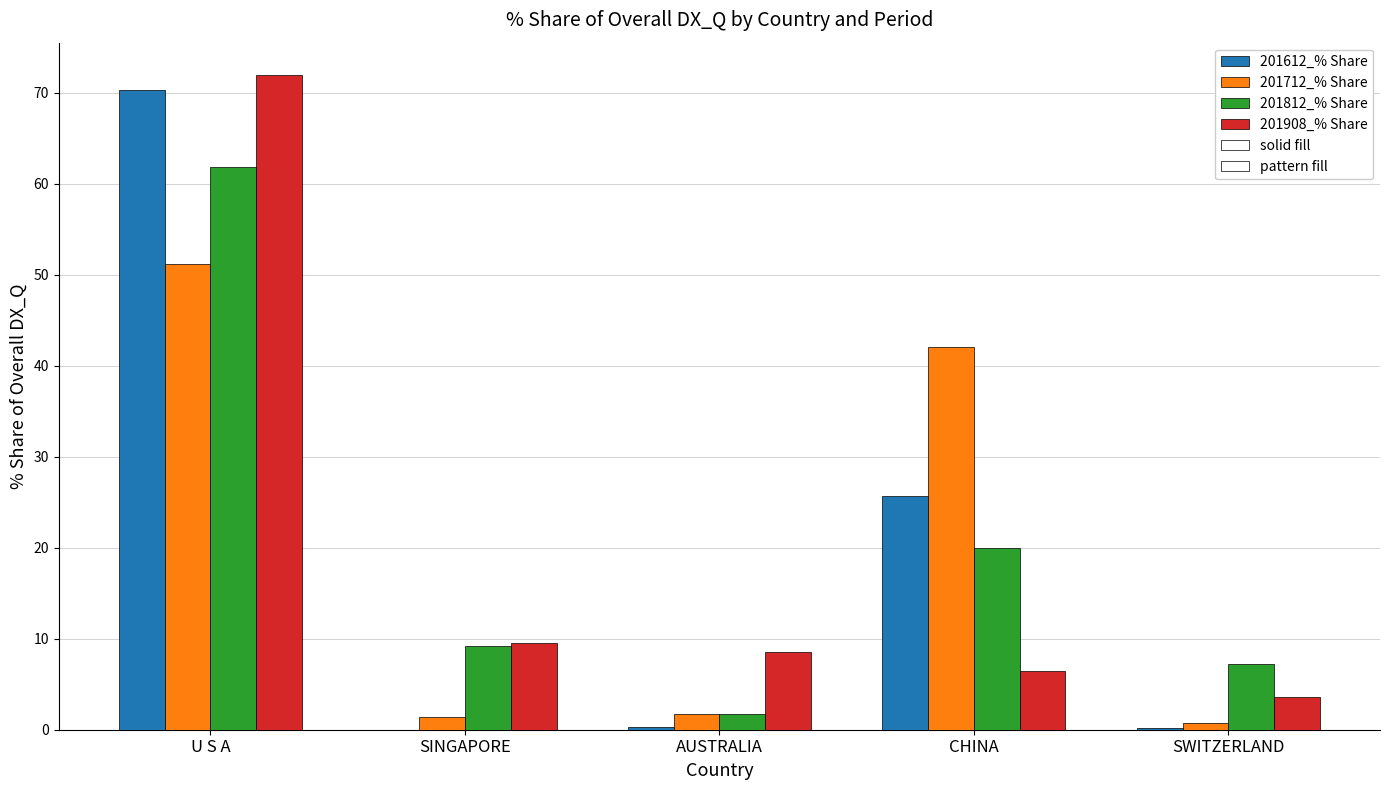

What is the total value across all series at SWITZERLAND?

11.8